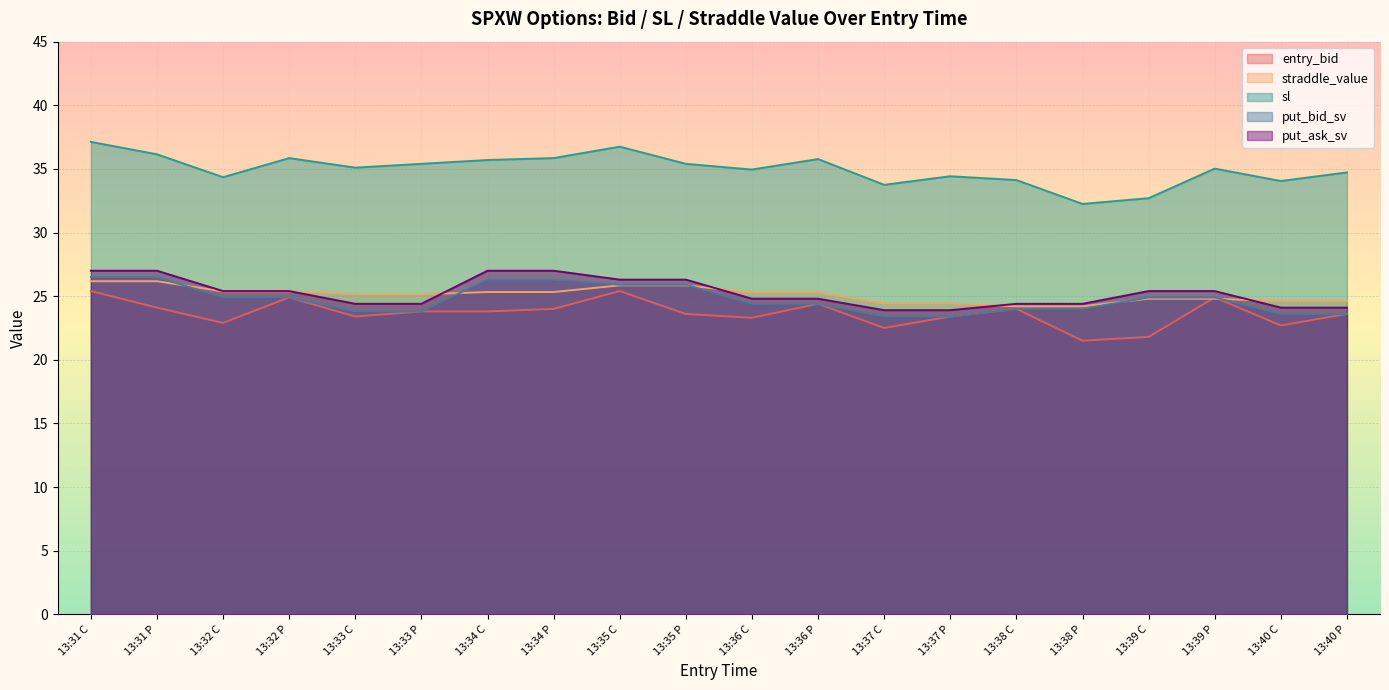

True or false: put_ask_sv and put_bid_sv cross at least once.

False